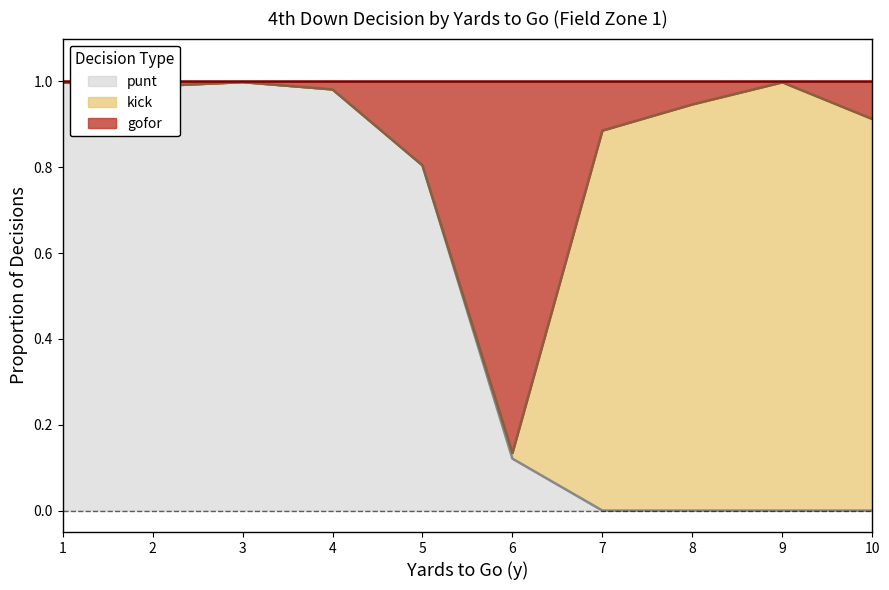

The value of punt at 4 is 1.5. True or false?

False